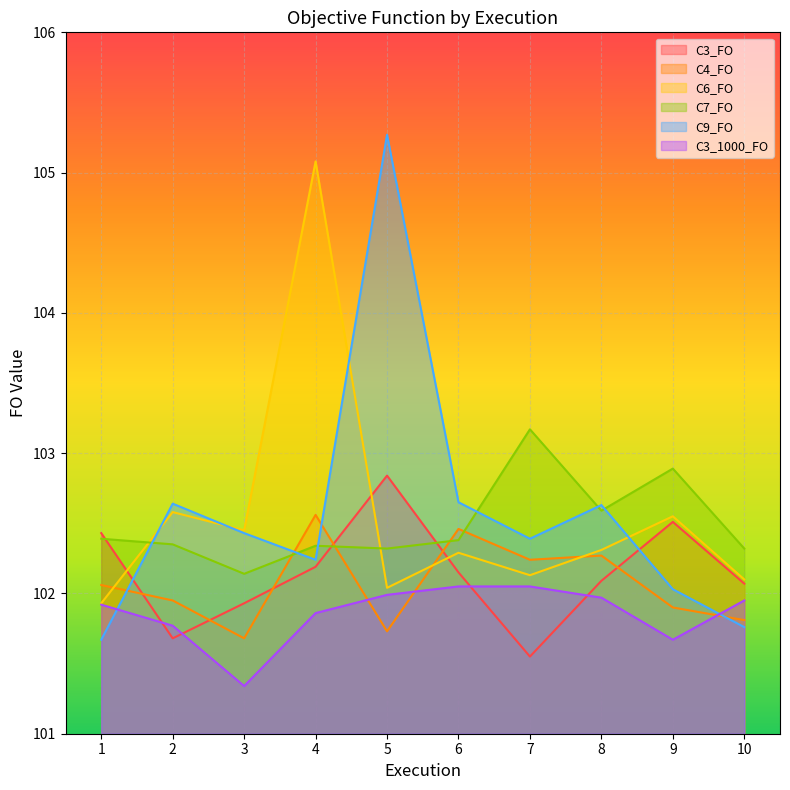

Reading right to left, what are all the values shown in this chart?

C3_FO: 102.1	102.5	102.1	101.5	102.2	102.8	102.2	101.9	101.7	102.4
C4_FO: 101.8	101.9	102.3	102.2	102.5	101.7	102.6	101.7	102.0	102.1
C6_FO: 102.1	102.5	102.3	102.1	102.3	102.0	105.1	102.5	102.6	101.9
C7_FO: 102.3	102.9	102.6	103.2	102.4	102.3	102.3	102.1	102.3	102.4
C9_FO: 101.8	102.0	102.6	102.4	102.7	105.3	102.2	102.4	102.6	101.7
C3_1000_FO: 102.0	101.7	102.0	102.0	102.0	102.0	101.9	101.3	101.8	101.9